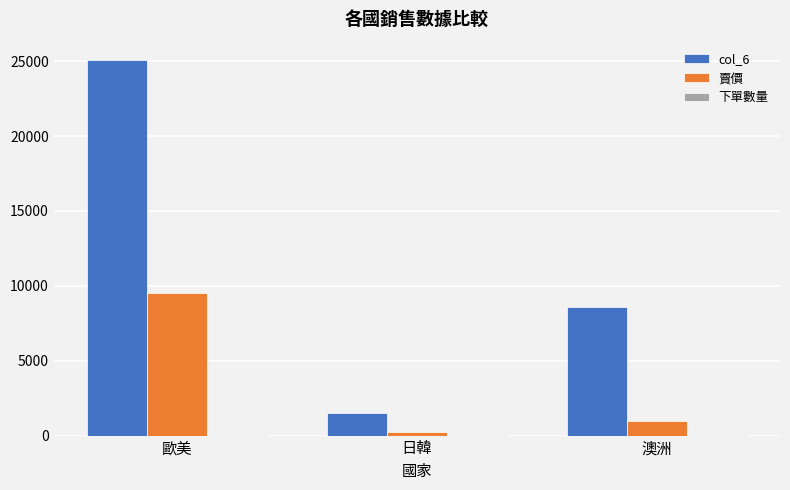

Is it true that col_6 equals 8600 at 澳洲?

True